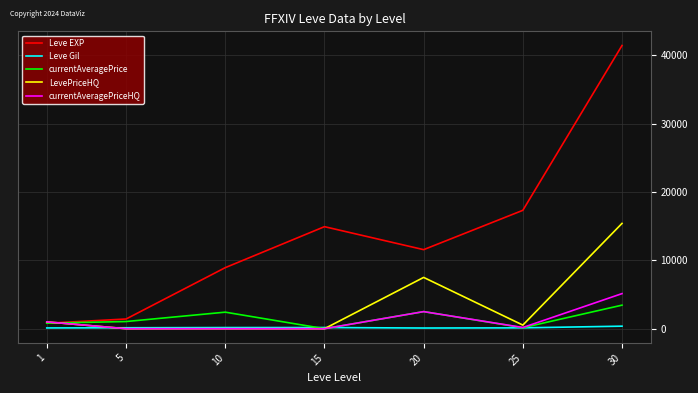

What is the greatest value displayed?

41410.0